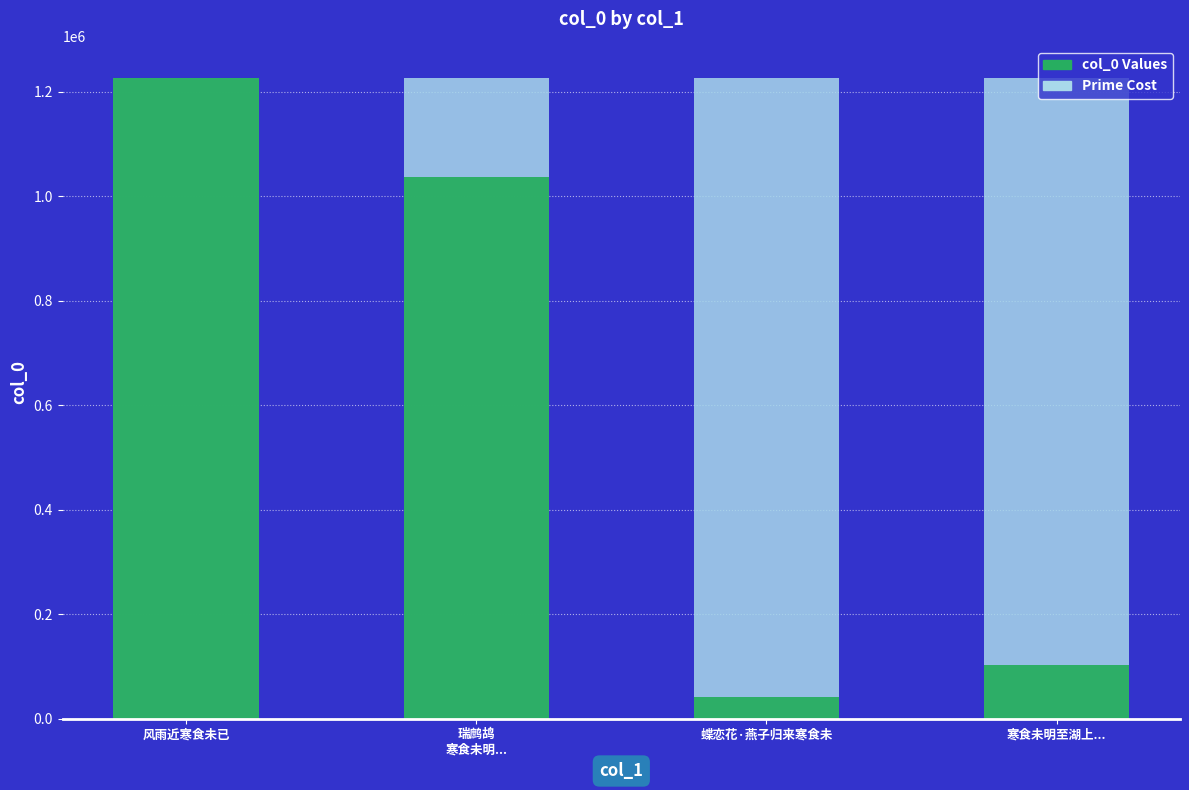

Is it true that Prime Cost equals 1226241 at 寒食未明至湖上...?

True